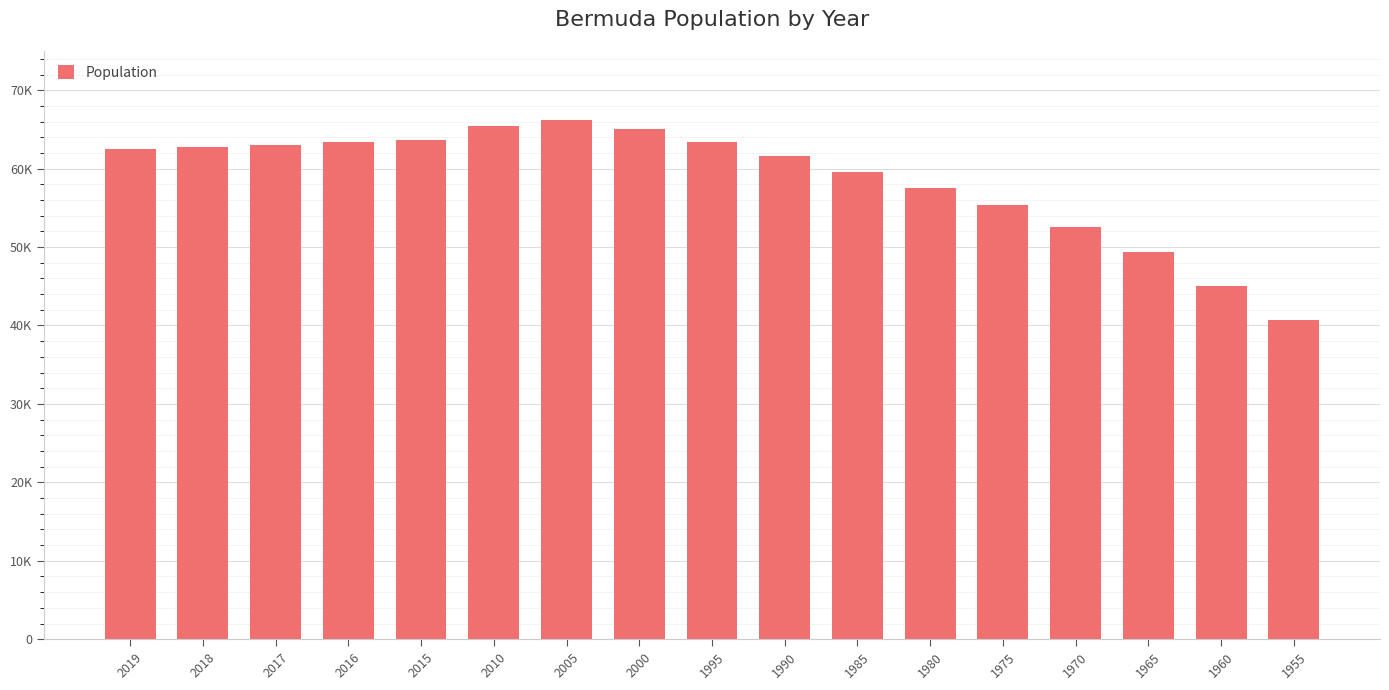

Rank the categories by value from highest to lowest.

2005, 2010, 2000, 2015, 1995, 2016, 2017, 2018, 2019, 1990, 1985, 1980, 1975, 1970, 1965, 1960, 1955